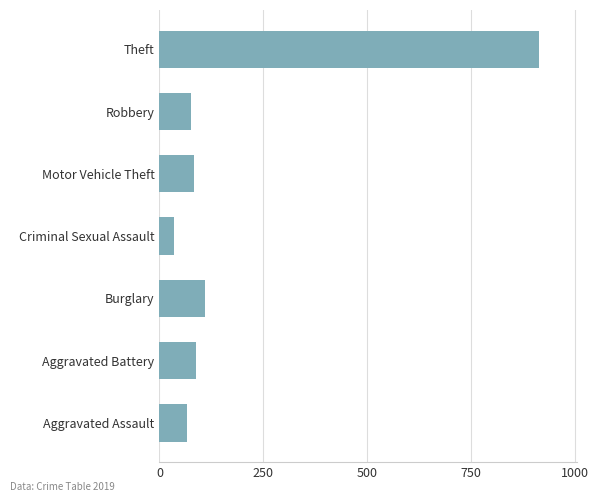

The chart shows a value of 84 at Motor Vehicle Theft. True or false?

True